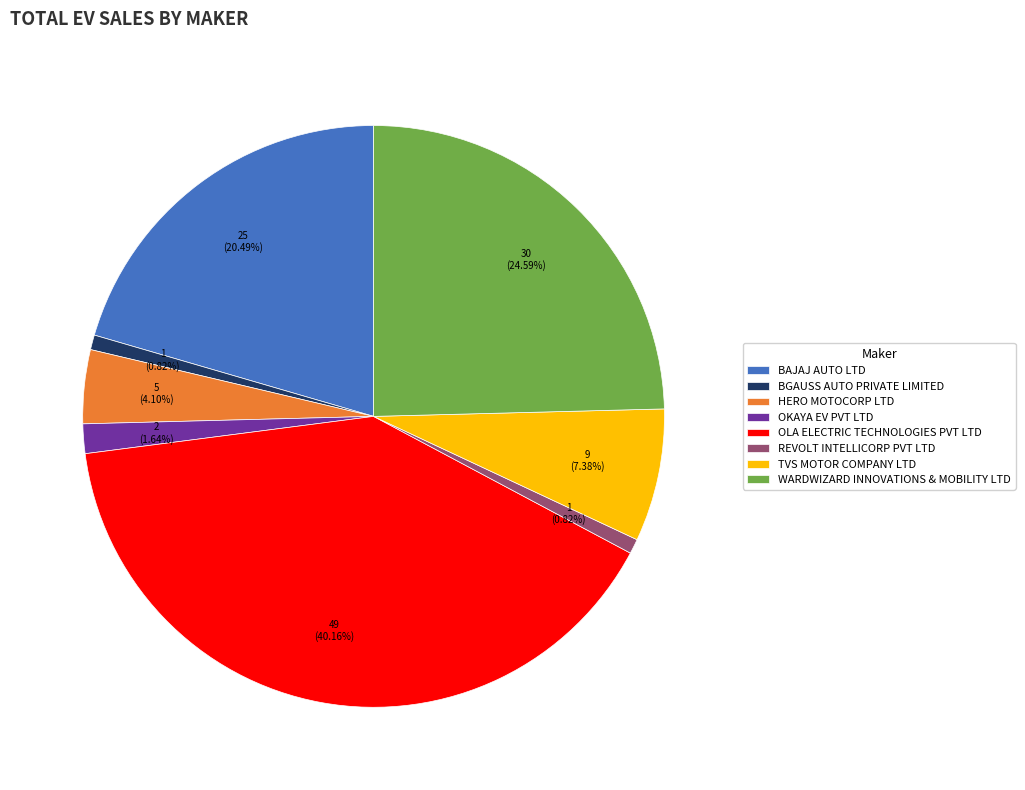

Is it true that BAJAJ AUTO LTD is 34% of the pie?

False